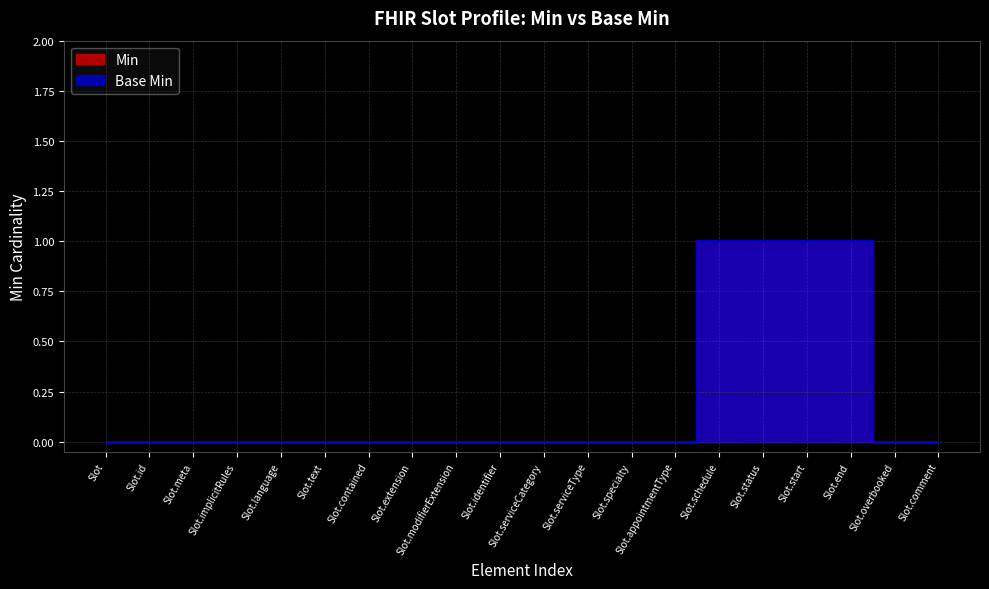

Rank the series at Slot.meta from highest to lowest value.

Min, Base Min